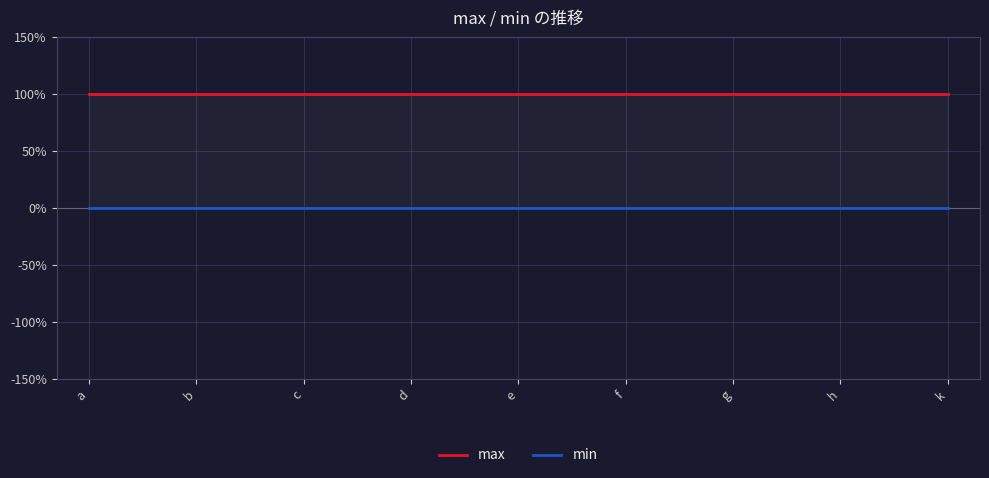

Is the value of min at a greater than the value of max at k?

No